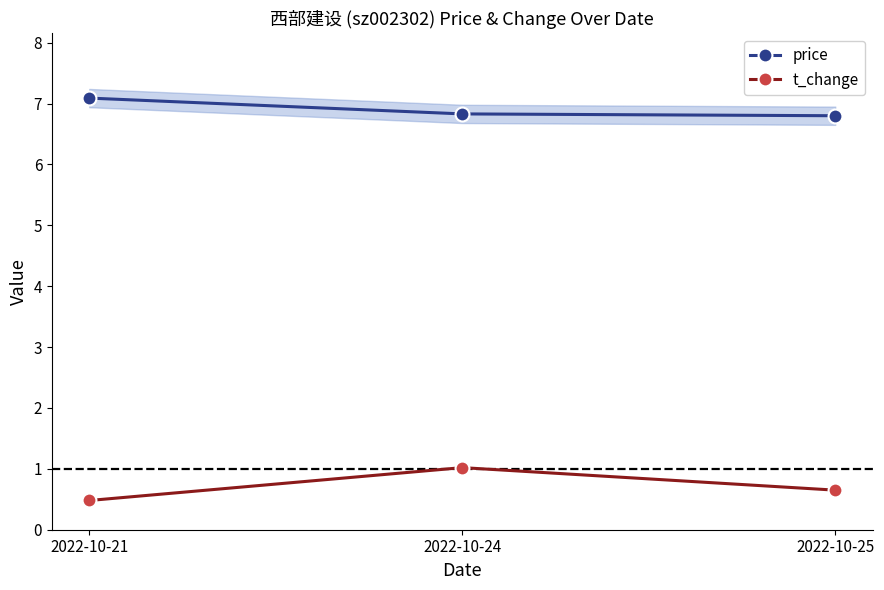

Rank the series by their average value, from highest to lowest.

price, t_change